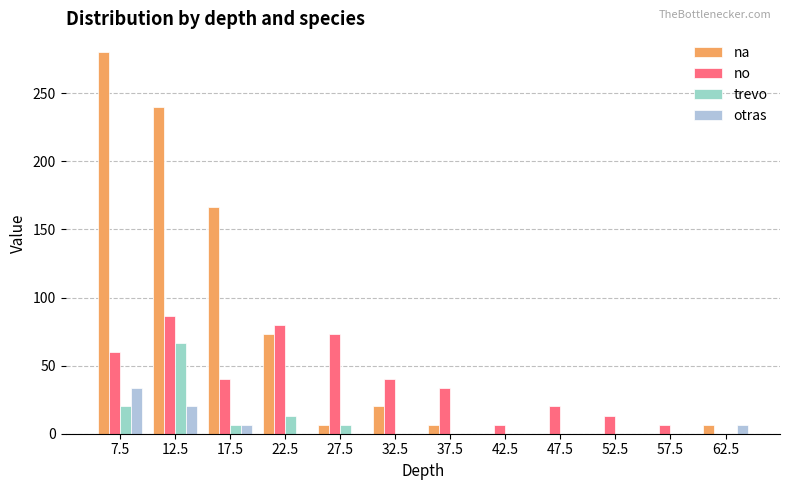

At 62.5, list the series in order from largest to smallest.

na, otras, no, trevo